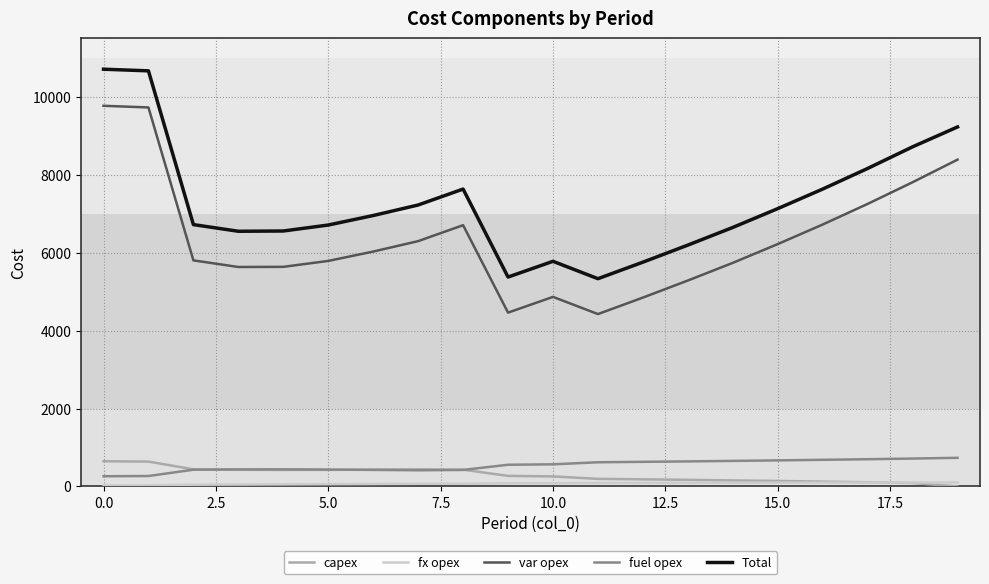

What is the highest value of the capex series?

648